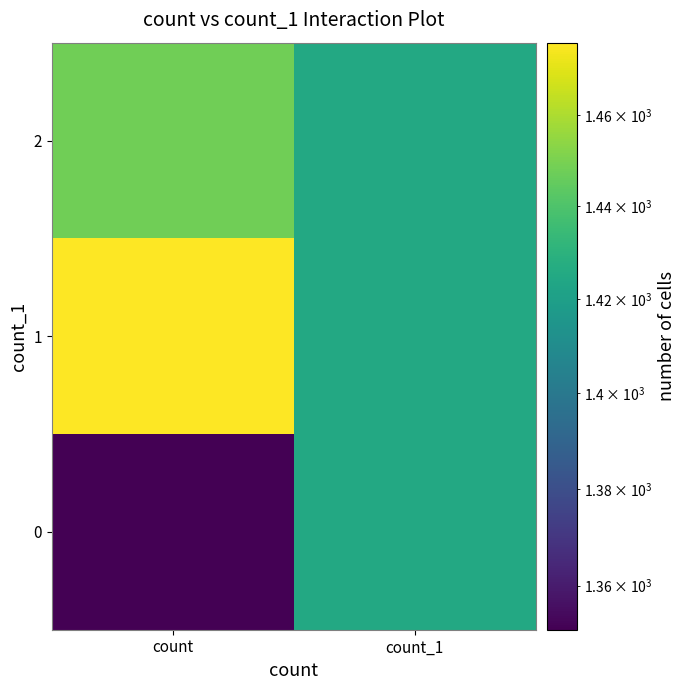

At how many categories does at least one series exceed 1381?

2